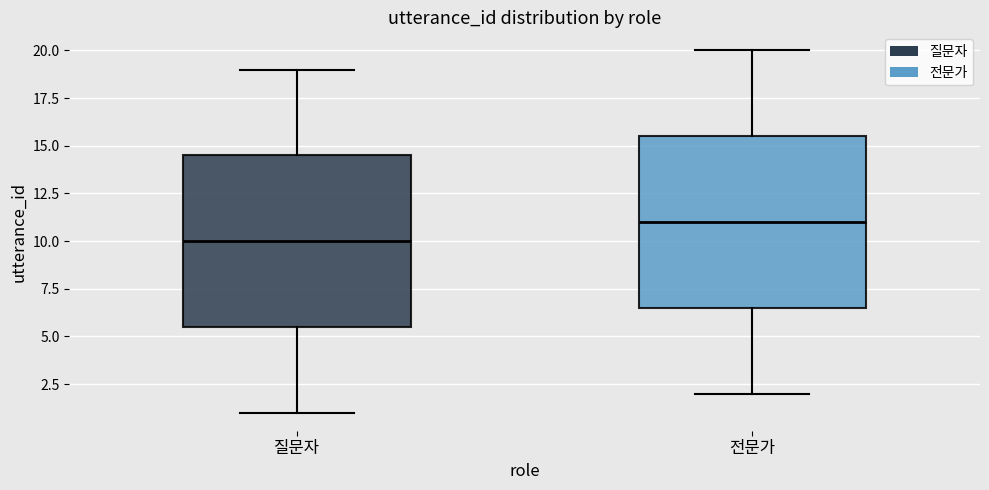

Which box's median line is the highest?

전문가